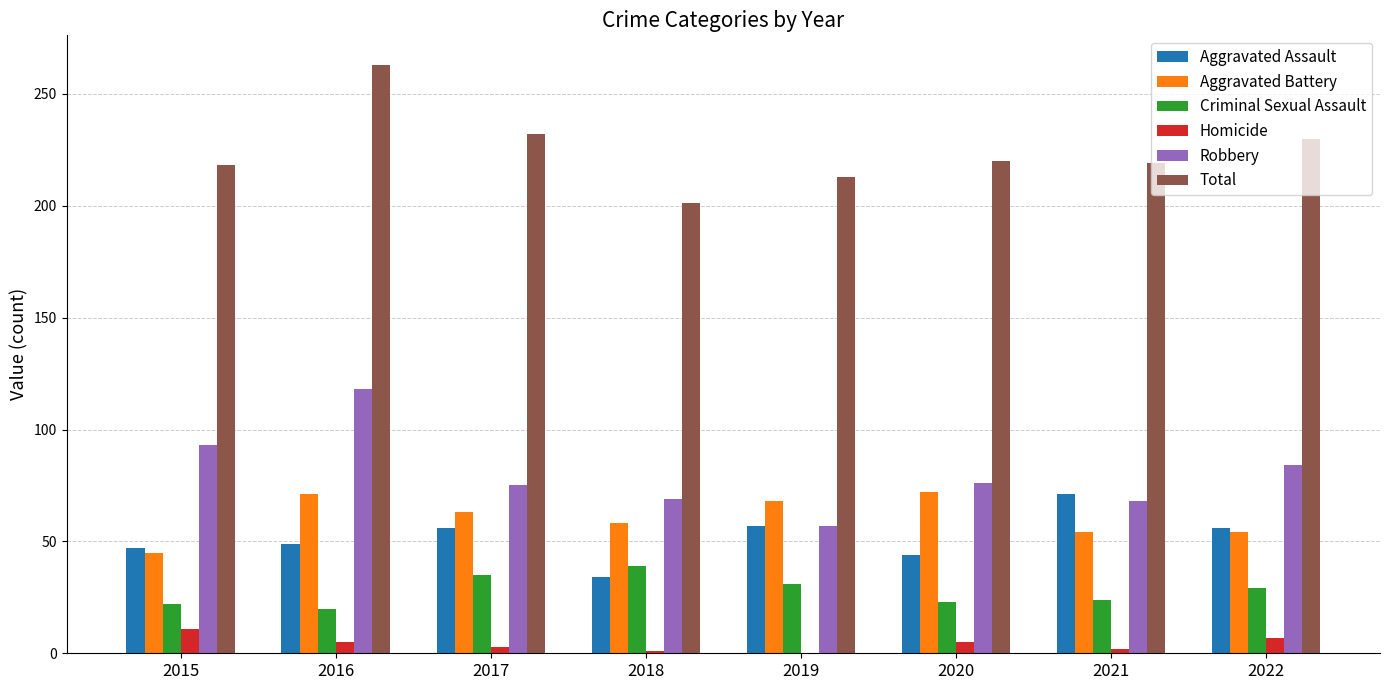

What is the greatest value displayed?

263